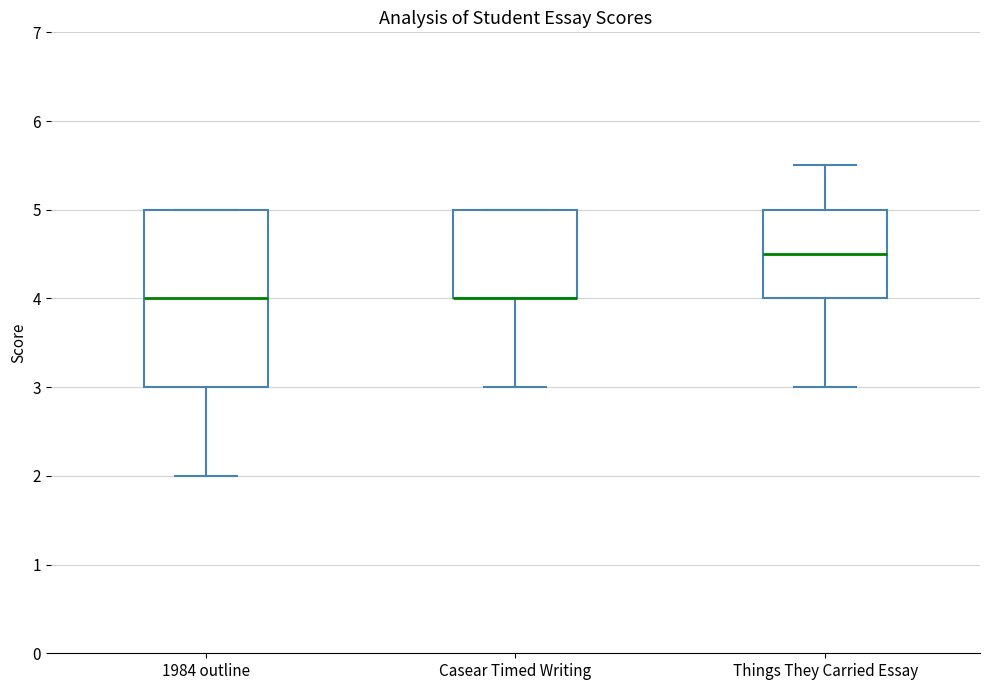

Reading left to right, read every box against the y-axis: the position of its median line, the range the box covers, and the ends of its whiskers. The values are not printed on the chart, so give them approximately, as read against the axis.

1984 outline: median 4.0, box 3.0 to 5.0, whiskers 2.0 to 5.0
Casear Timed Writing: median 4.0 (drawn on the box's lower edge), box 4.0 to 5.0, whiskers 3.0 to 5.0
Things They Carried Essay: median 4.5, box 4.0 to 5.0, whiskers 3.0 to 5.5